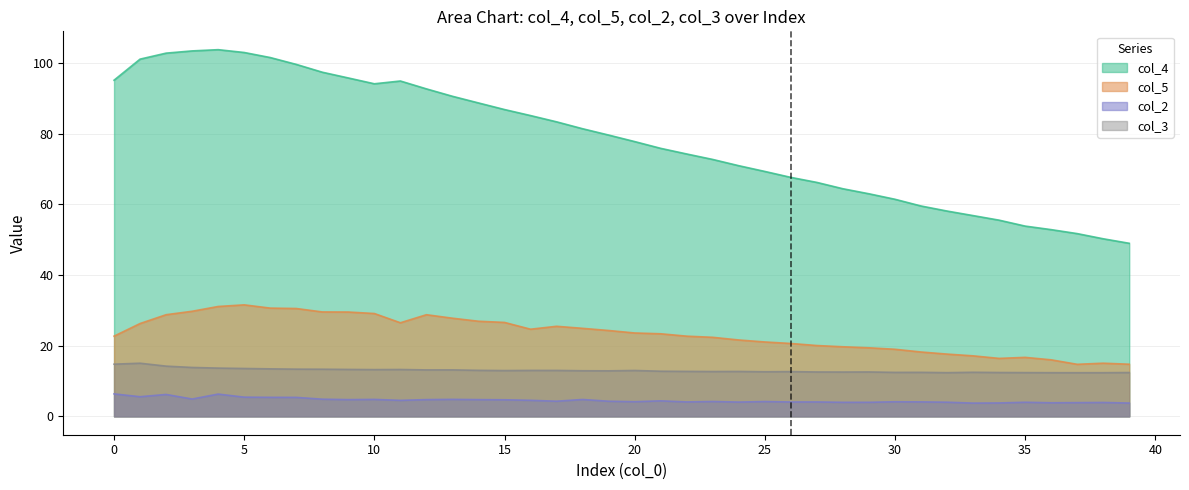

What is the greatest value displayed?

103.8